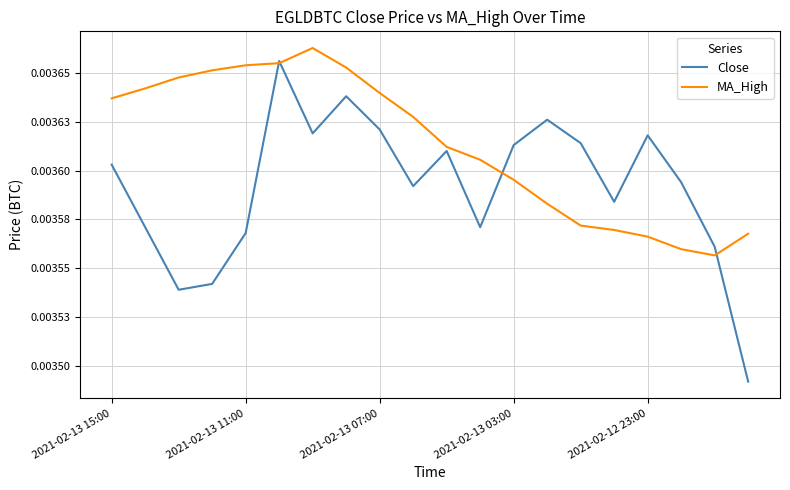

At which category is the sum across all series the highest?

5